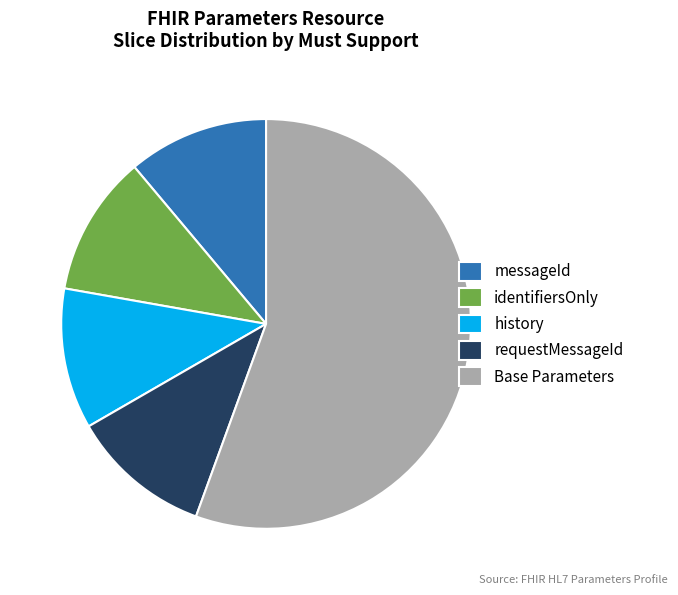

Which slice is the largest?

Base Parameters